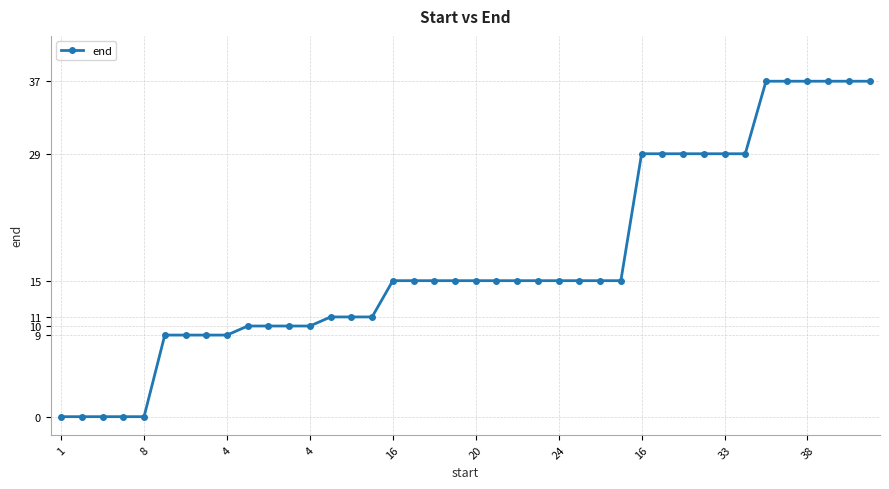

What is the greatest value displayed?

37